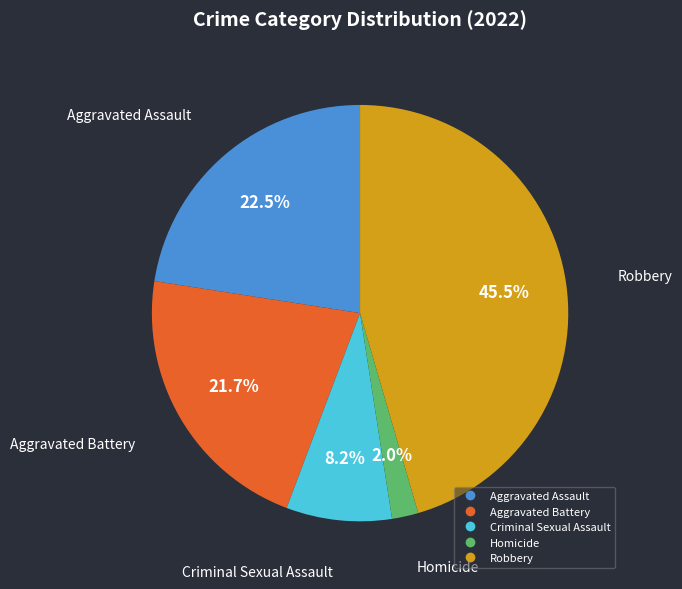

Rank the categories by value from highest to lowest.

Robbery, Aggravated Assault, Aggravated Battery, Criminal Sexual Assault, Homicide